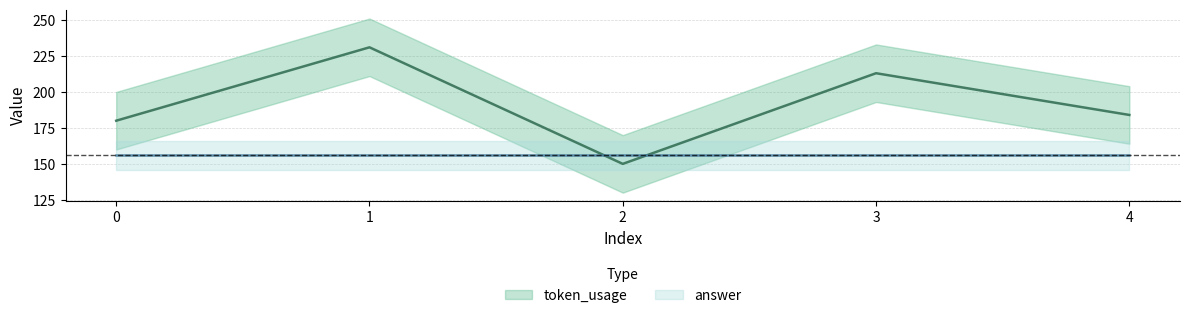

Reading left to right, transcribe all the data shown in this chart.

0=180	1=231	2=150	3=213	4=184